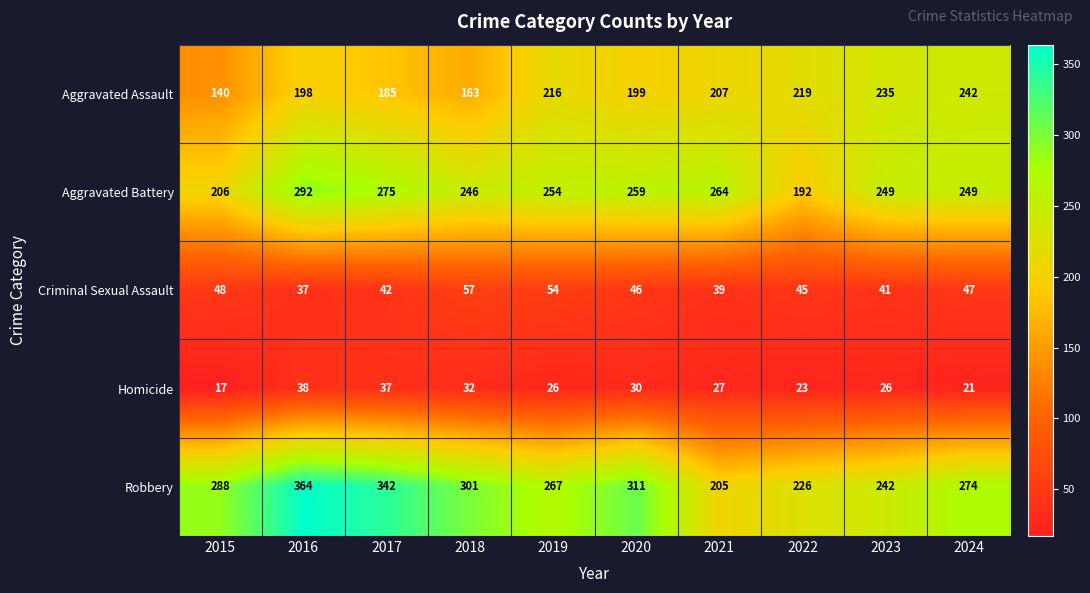

What is the difference between the highest and lowest values at 2023?

223